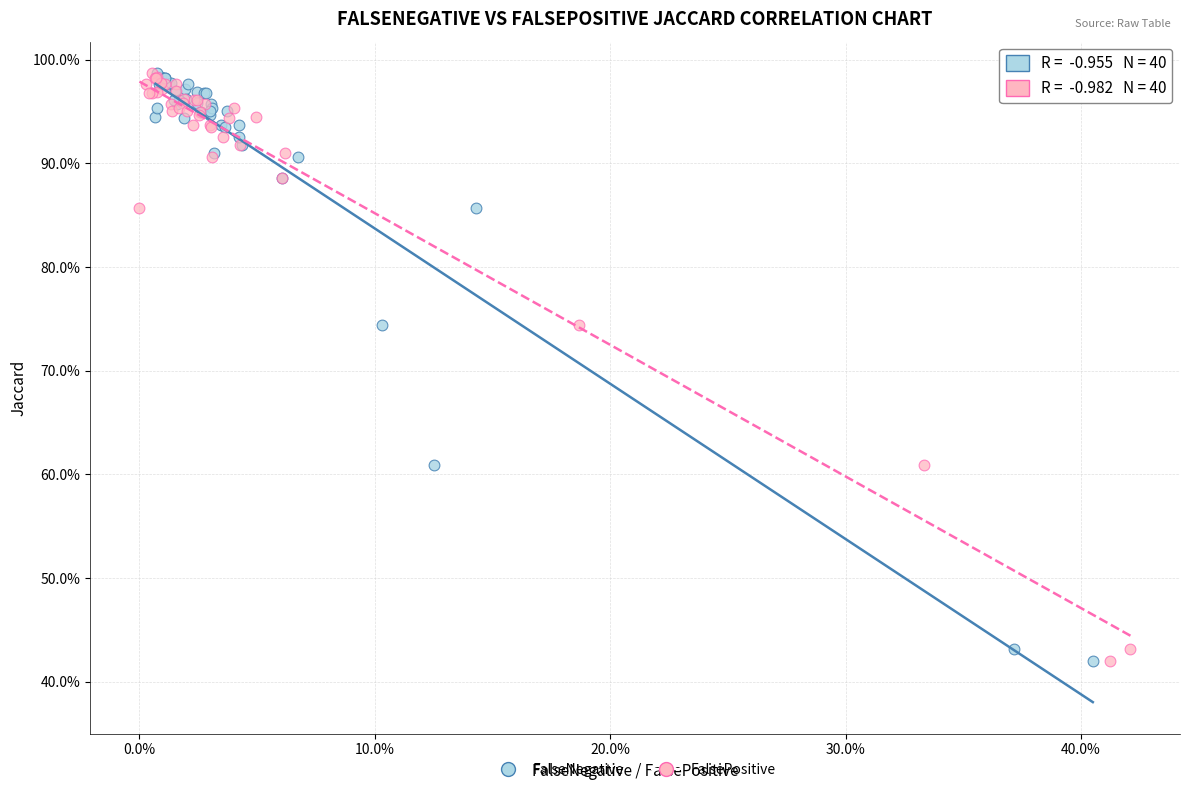

What are all the series names shown in the legend?

FalseNegative, FalsePositive